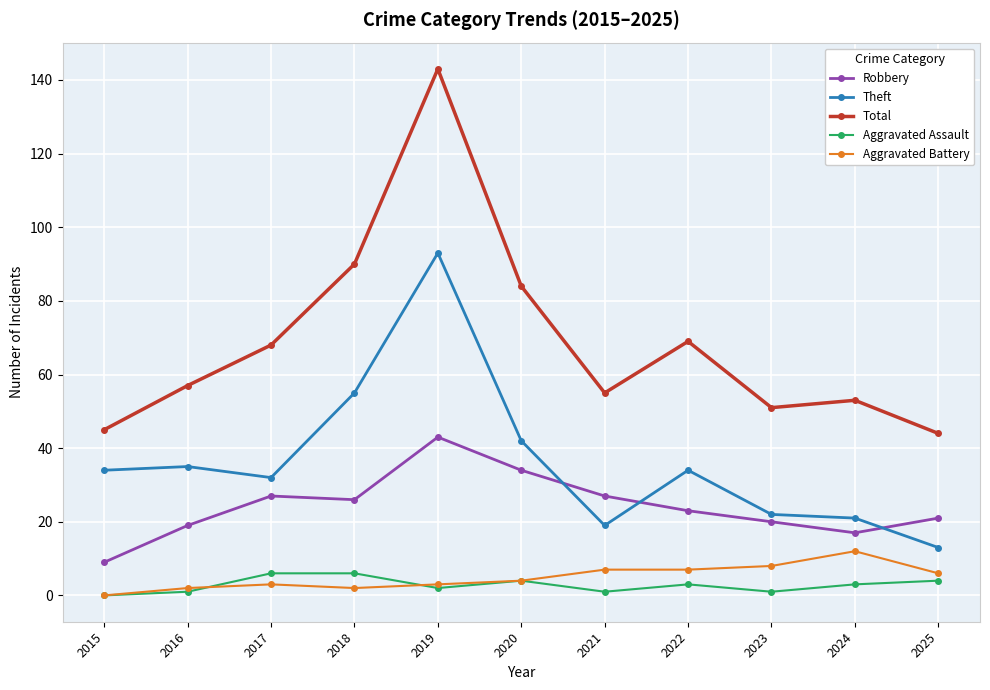

The value of Aggravated Assault at 2018 is 6. True or false?

True